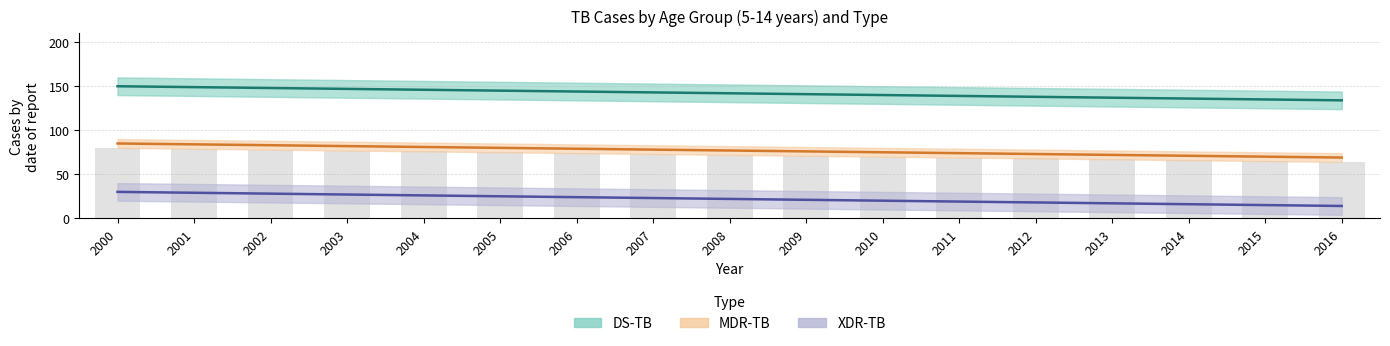

List the labels in order of Average Low value, smallest first.

2016, 2015, 2014, 2013, 2012, 2011, 2010, 2009, 2008, 2007, 2006, 2005, 2004, 2003, 2002, 2001, 2000